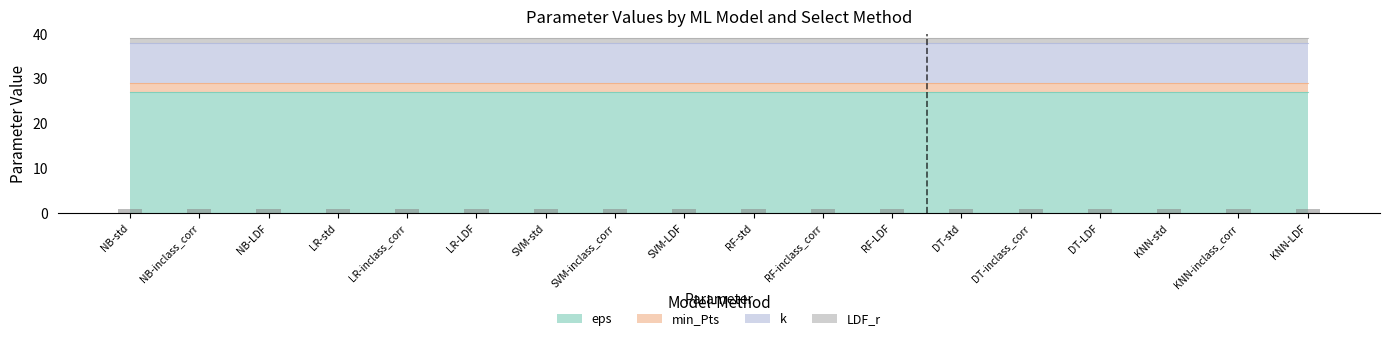

Where is k nearest to the value 9?

NB-std